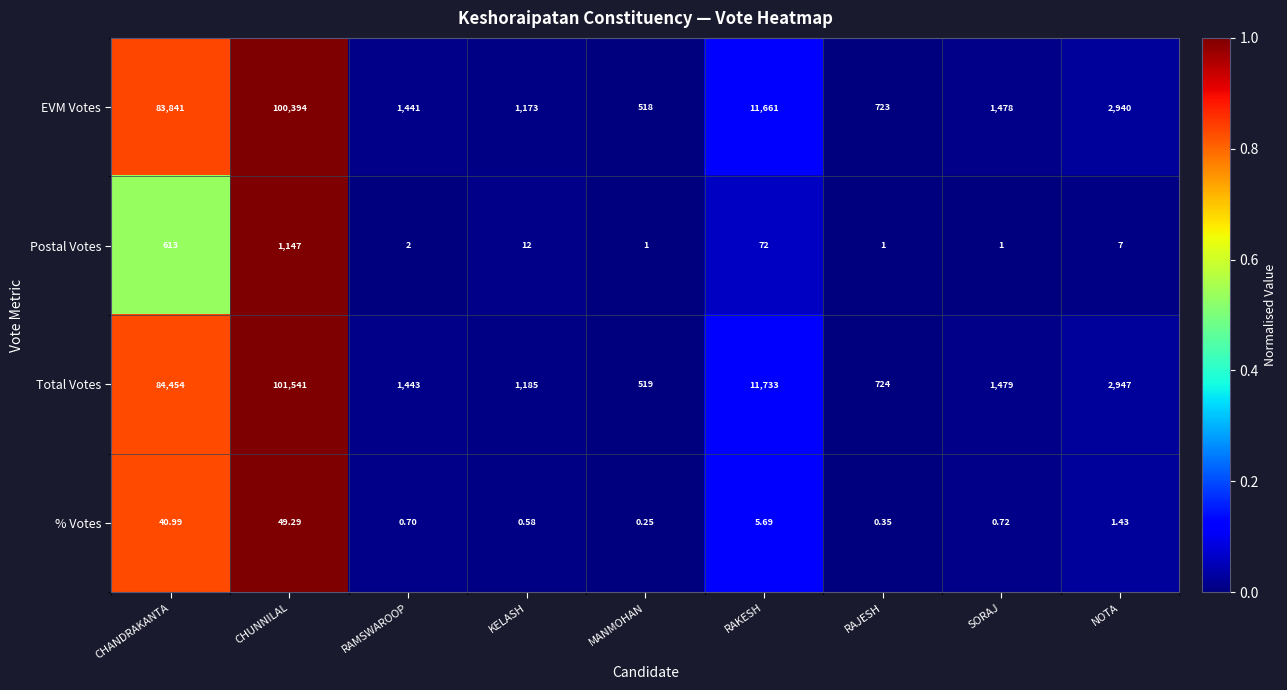

Rank the series by their maximum value, from lowest to highest.

% Votes, Postal Votes, EVM Votes, Total Votes